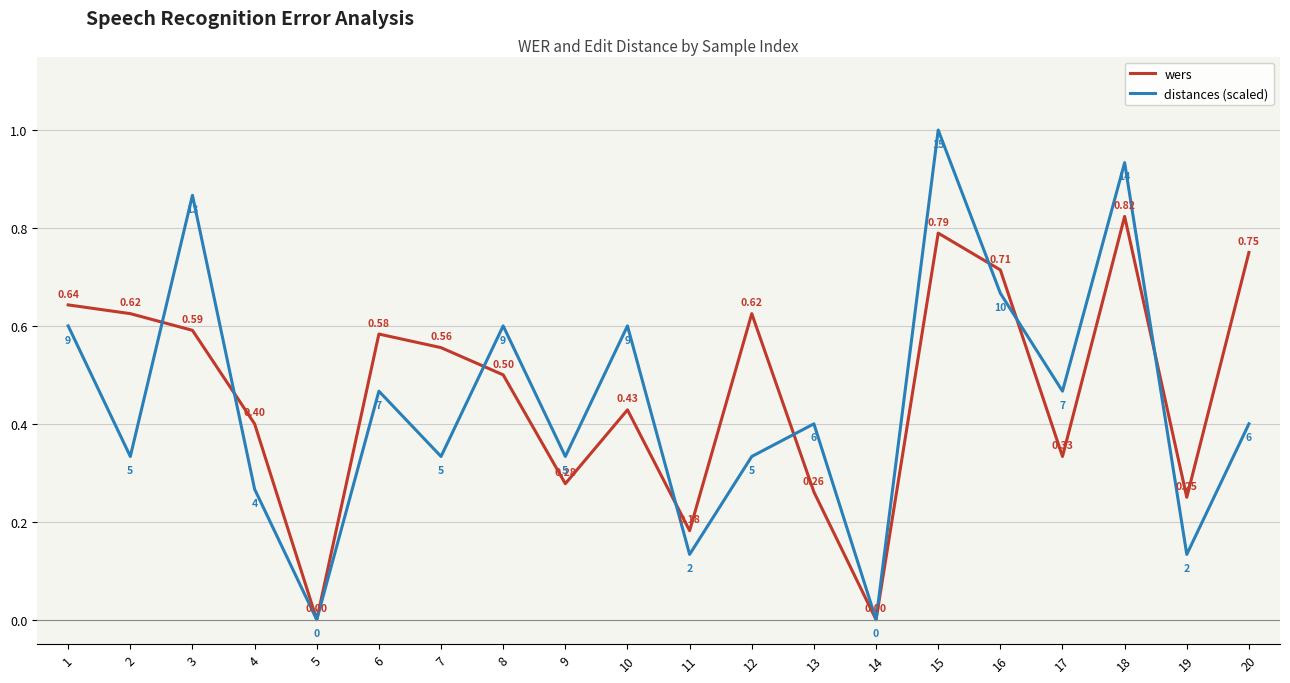

In wers, how many points are higher than both neighbors (excluding endpoints)?

5